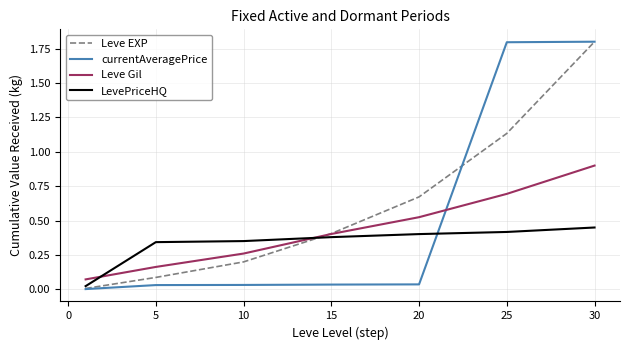

Rank the series by their average value, from lowest to highest.

LevePriceHQ, Leve Gil, currentAveragePrice, Leve EXP